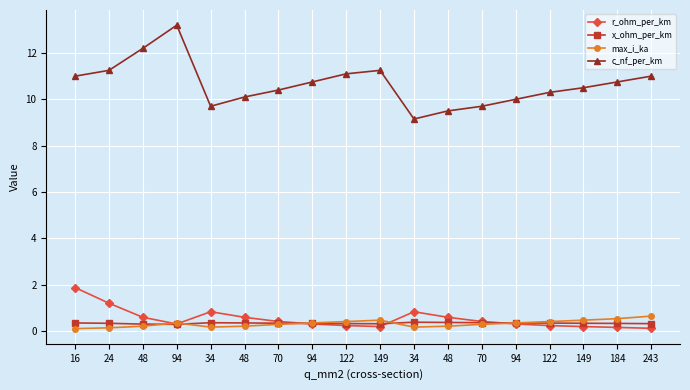

The value of x_ohm_per_km at 122 is 0.2. True or false?

False